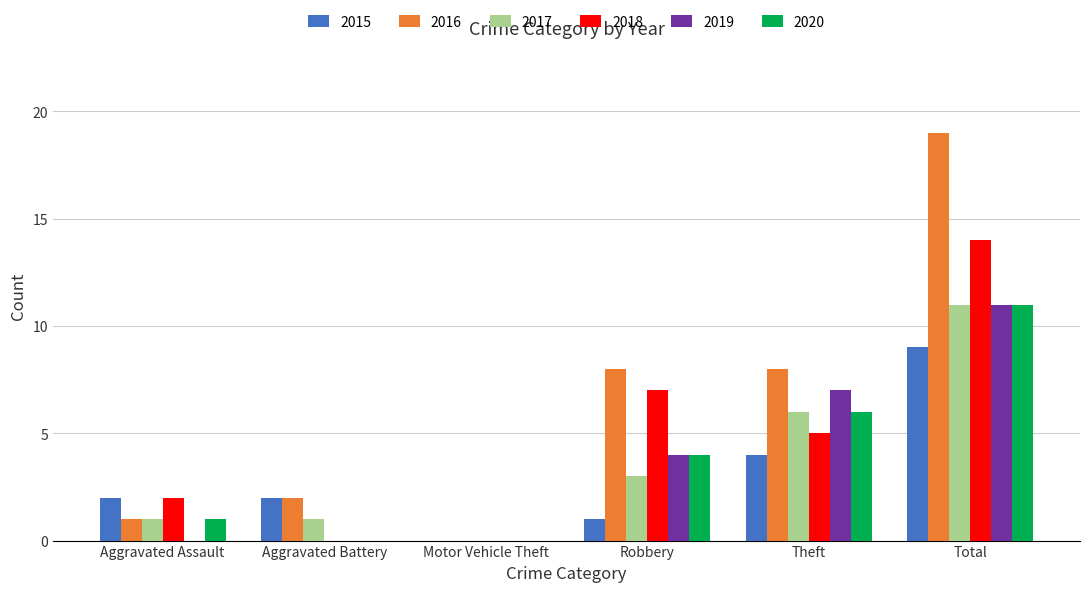

Between Motor Vehicle Theft and Total, which series saw the biggest shift?

2016